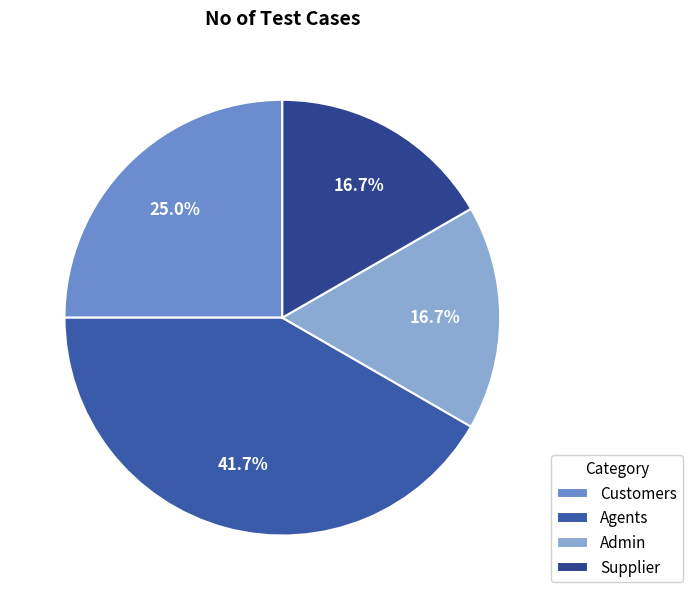

Is Agents the majority of the pie?

No